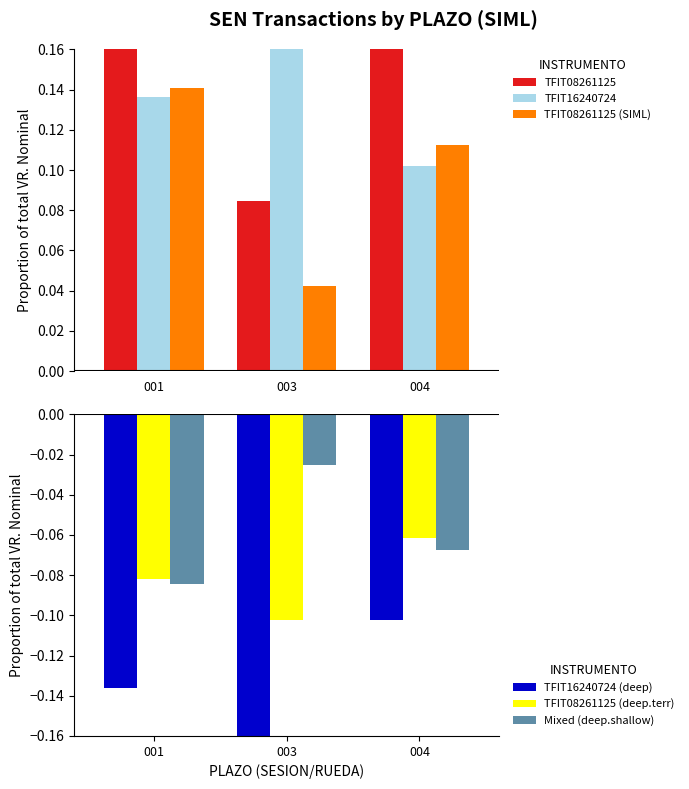

Between 003 and 004, which is larger?

004